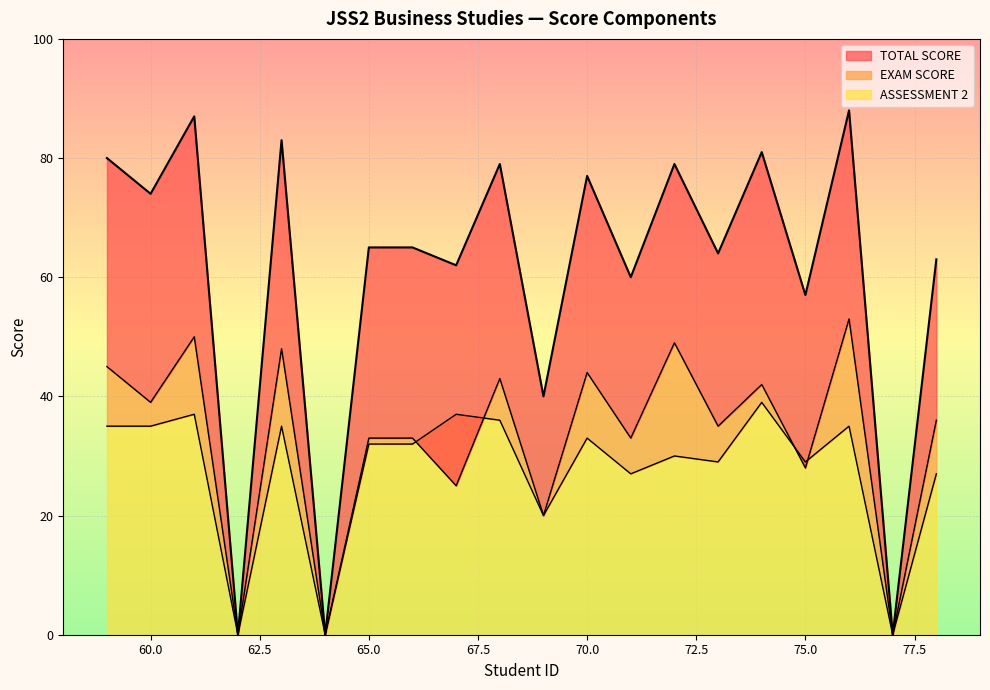

How many lines are shown in the chart?

3